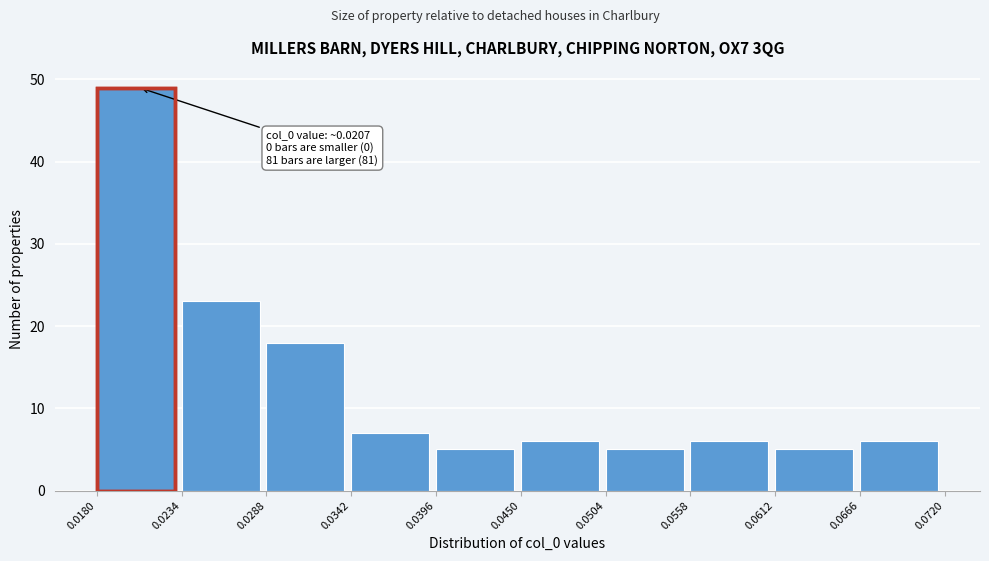

Which range on the x-axis has the tallest bar?

0.0180 to 0.0234